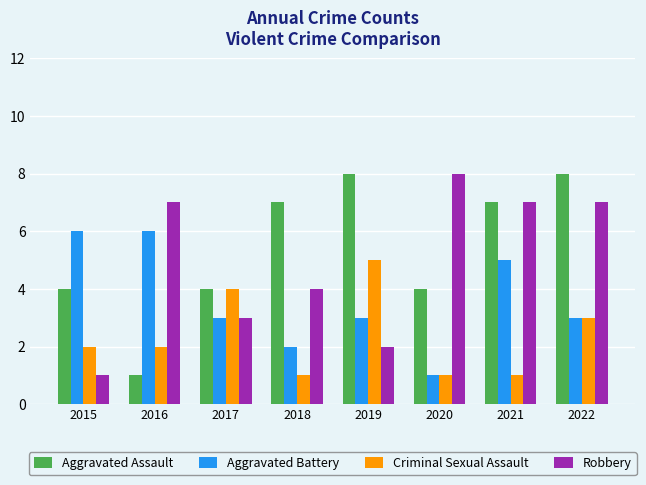

What is the difference between the second highest and minimum values in the Criminal Sexual Assault series?

3